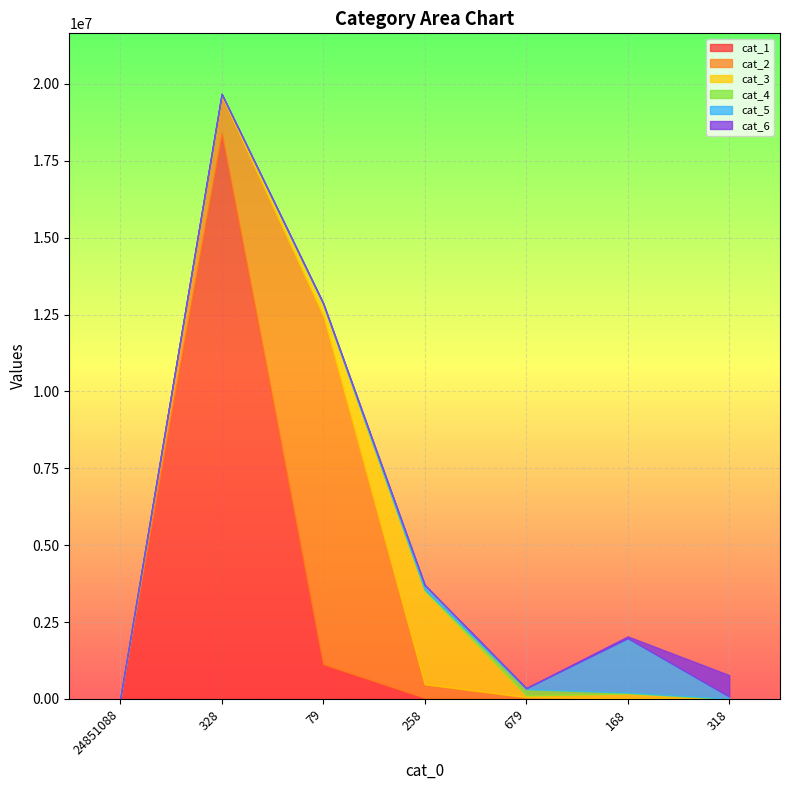

How many distinct data groups are displayed?

6